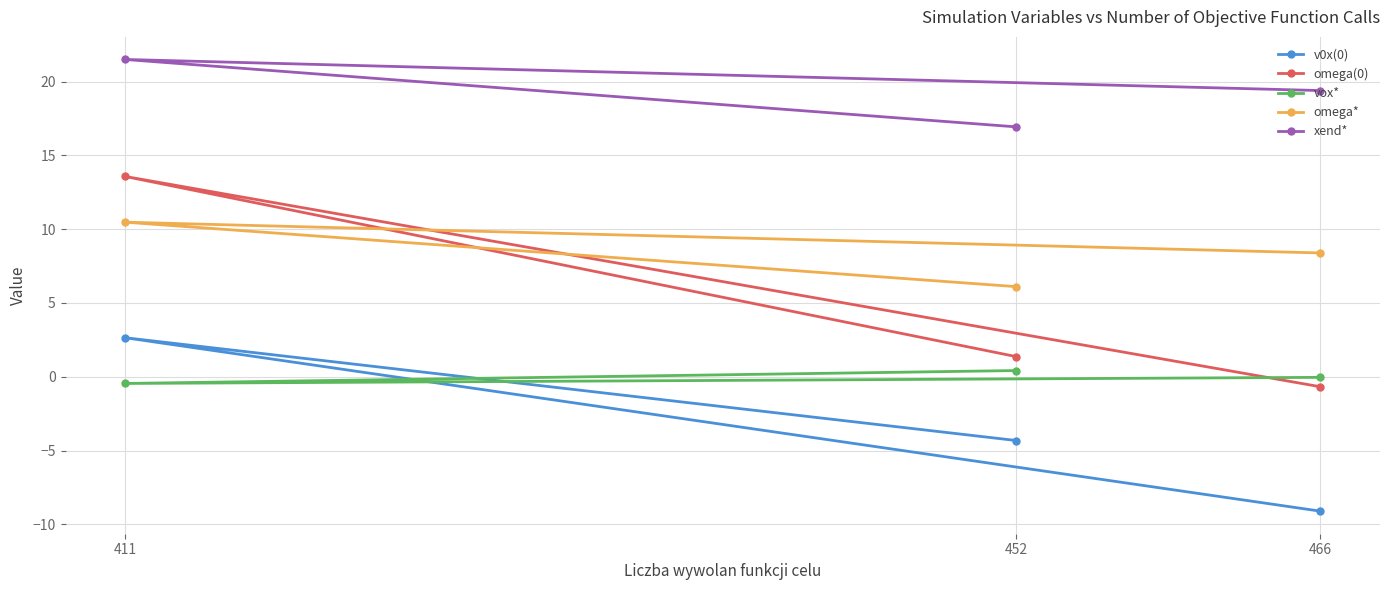

List the series in order of their overall mean, highest first.

xend*, omega*, omega(0), vox*, v0x(0)